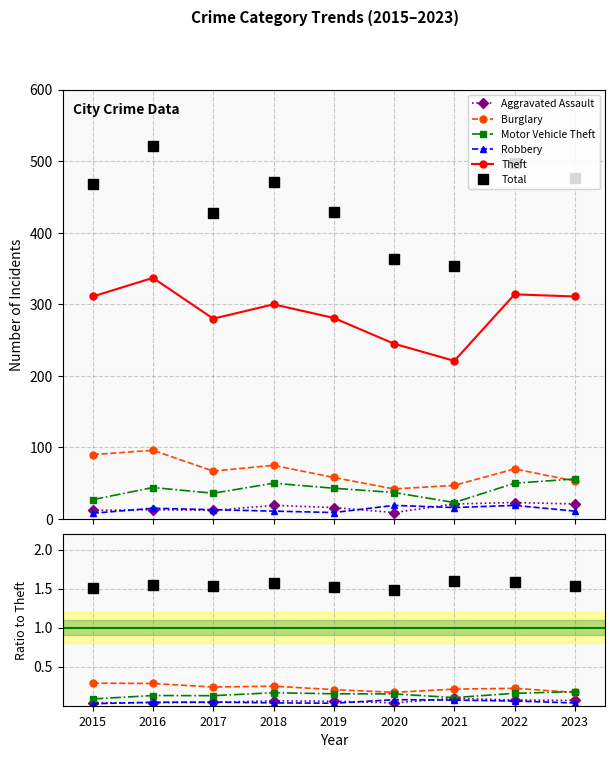

What is the sum of all Motor Vehicle Theft values?

1.3